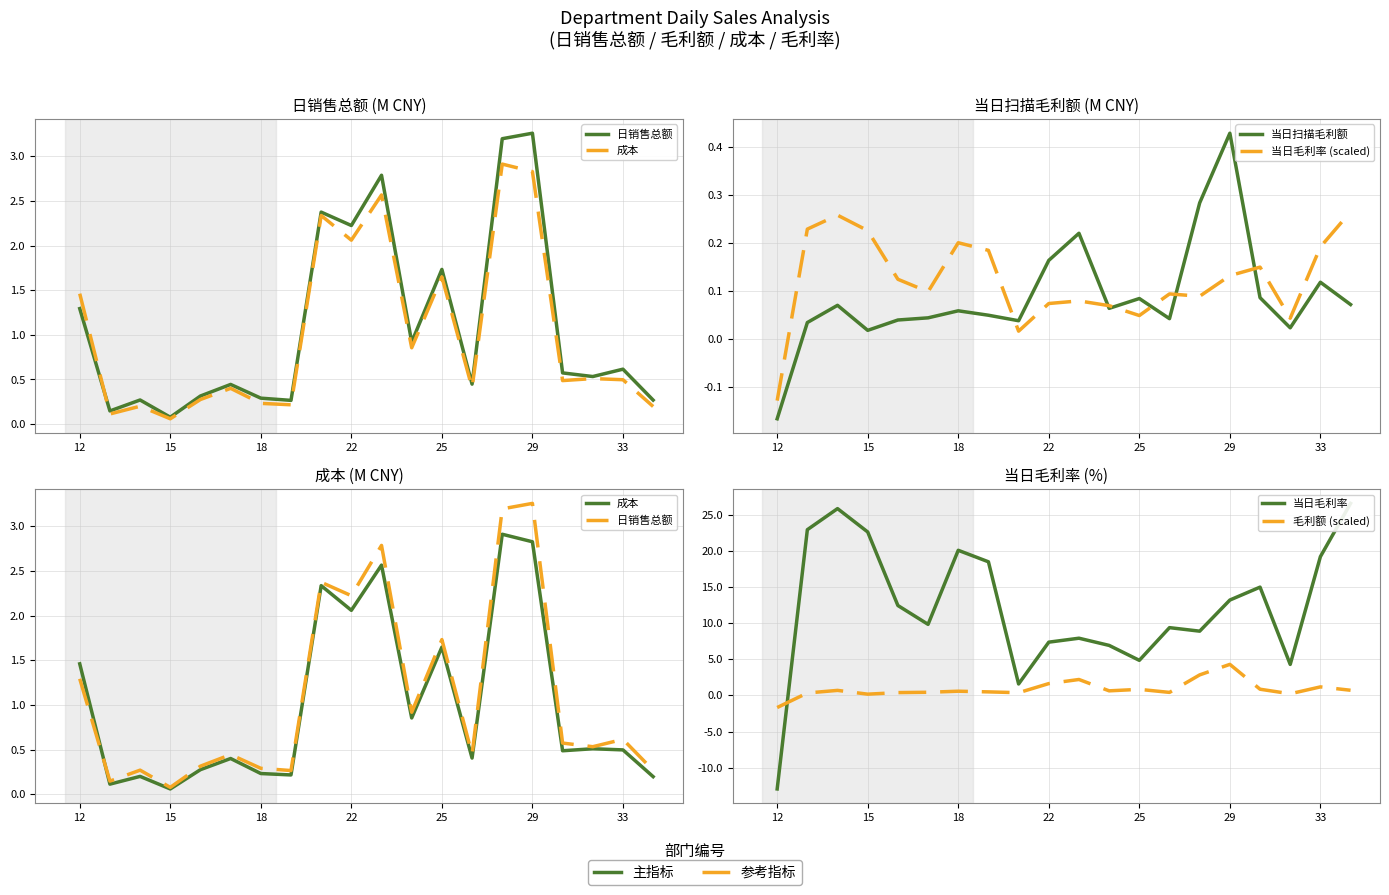

How many values in 当日毛利率 (scaled) are above zero?

19